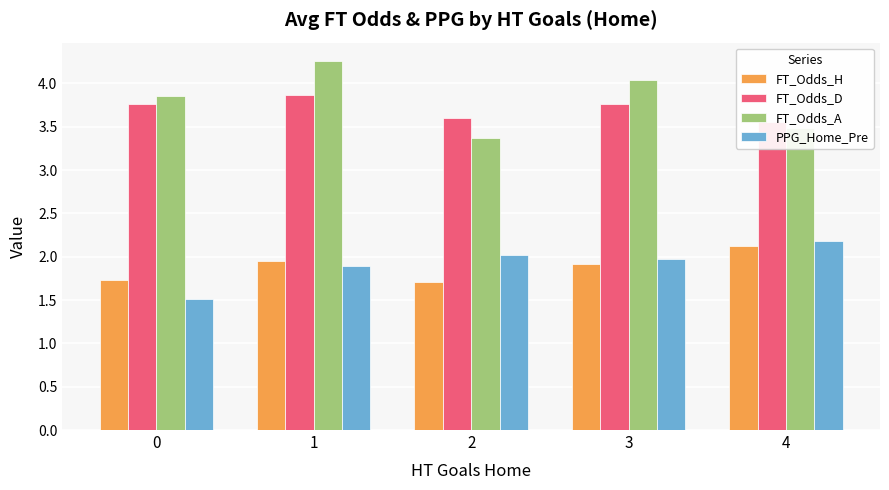

Which category has the highest value in the PPG_Home_Pre series?

4